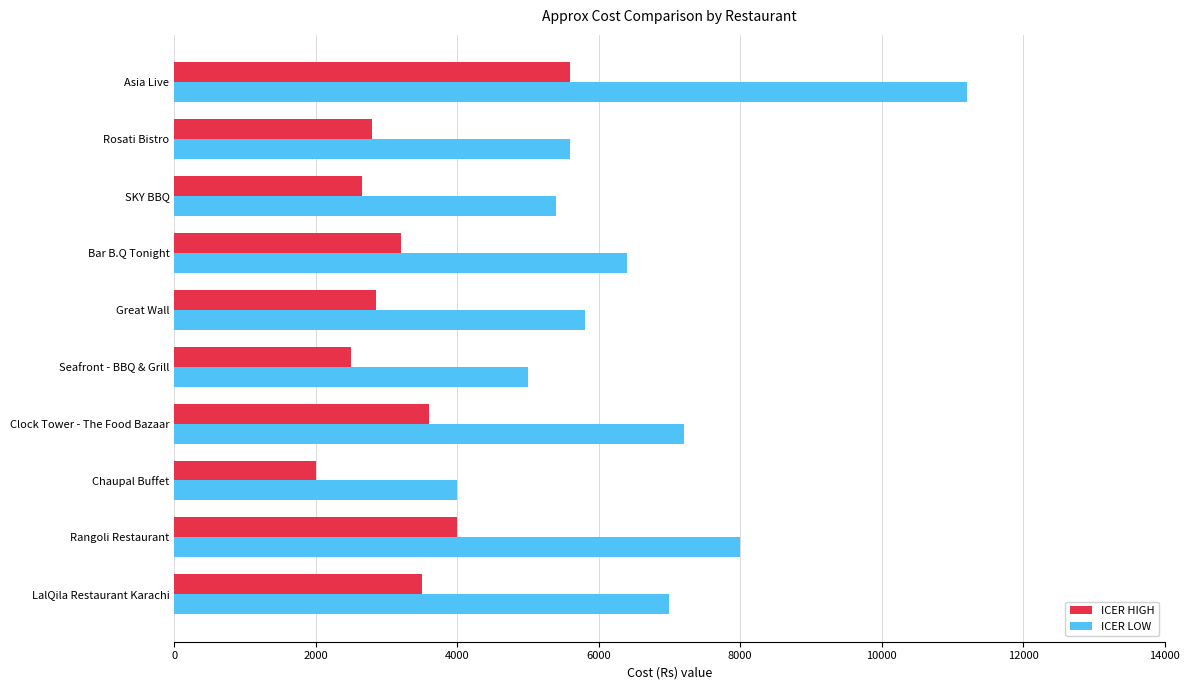

List the series in order of their overall mean, lowest first.

ICER HIGH, ICER LOW